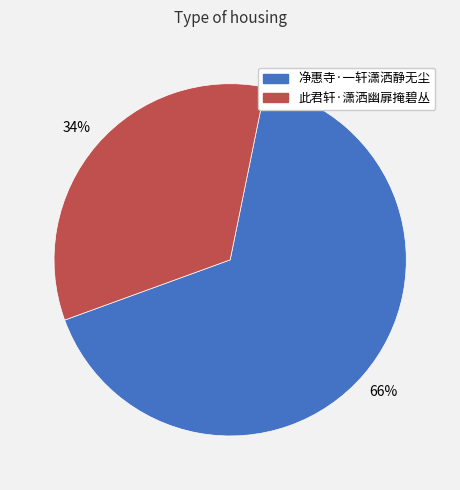

How many segments does this pie chart have?

2